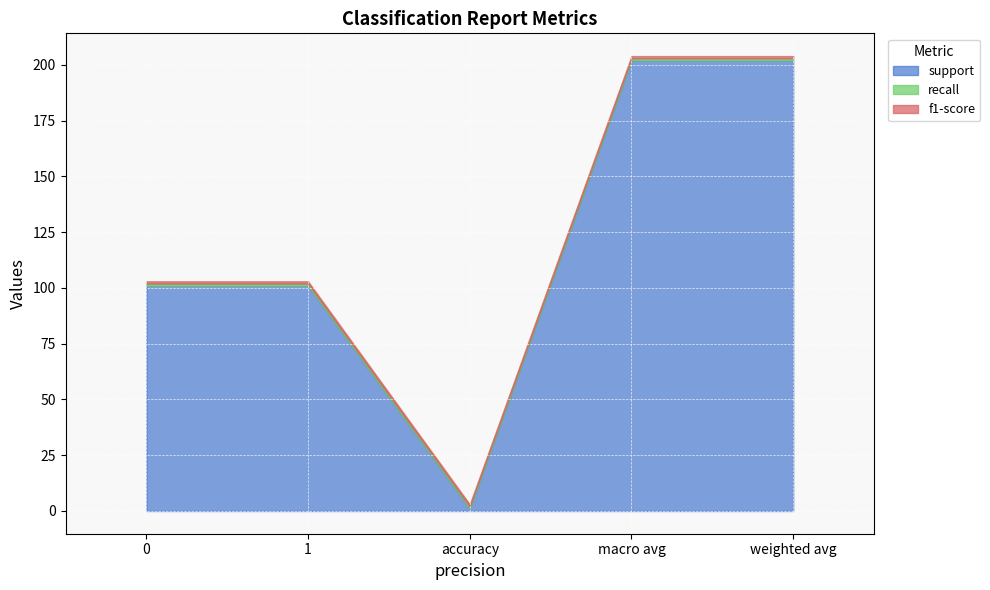

What position from the left is accuracy?

3